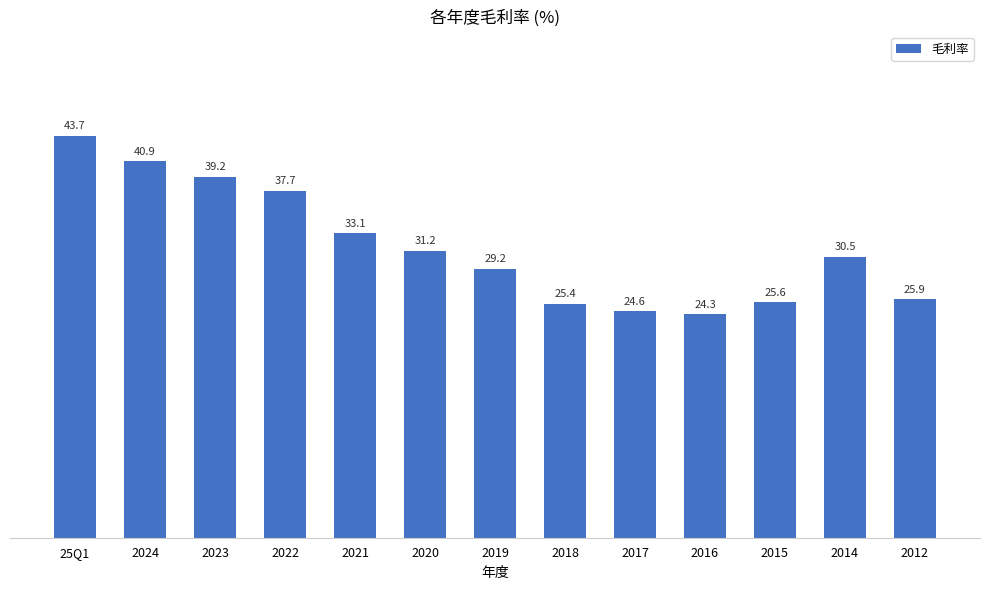

Which has a higher value, 2024 or 2012?

2024